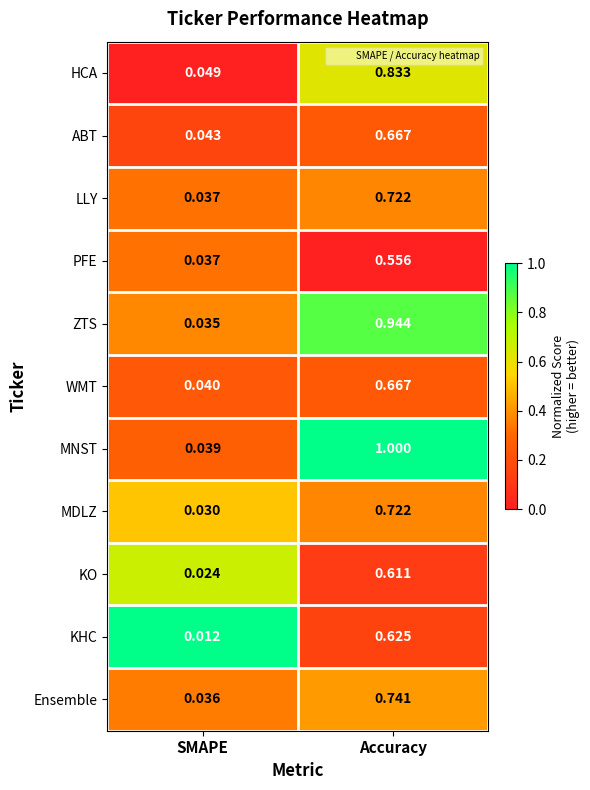

What is the total value across all series at Accuracy?

8.1